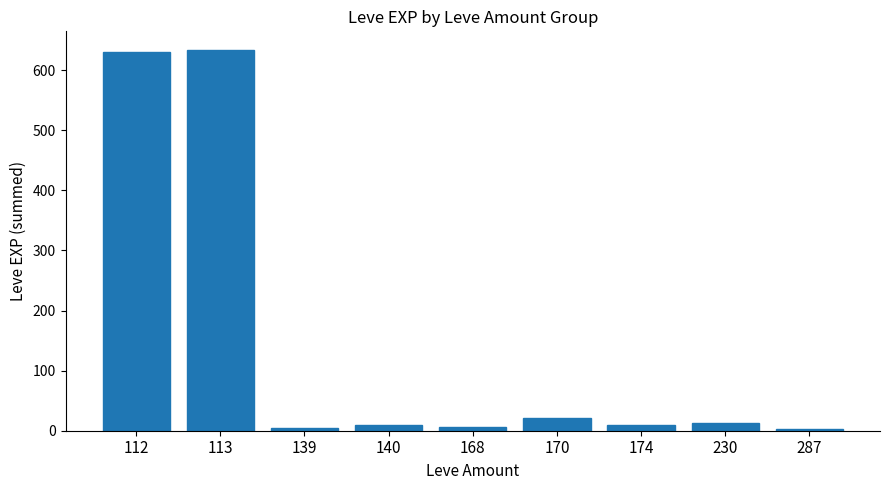

How many series are shown in this chart?

1